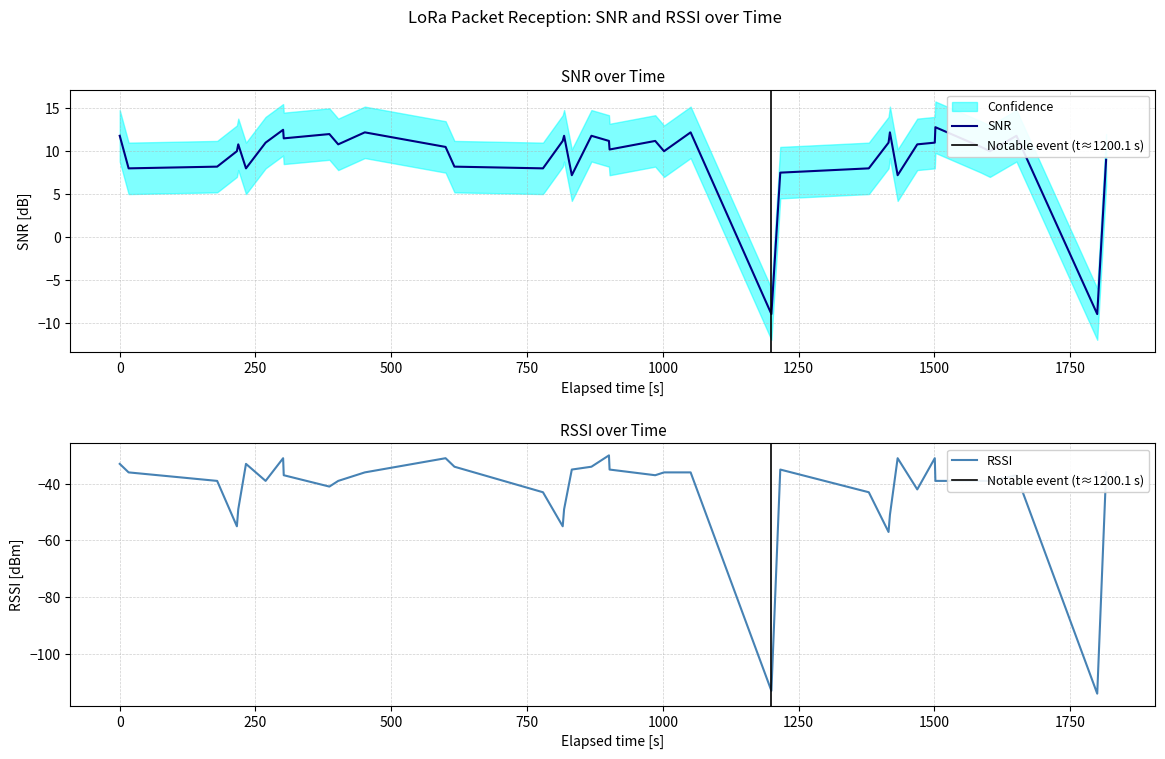

List the series in order of their peak value, lowest first.

RSSI, SNR